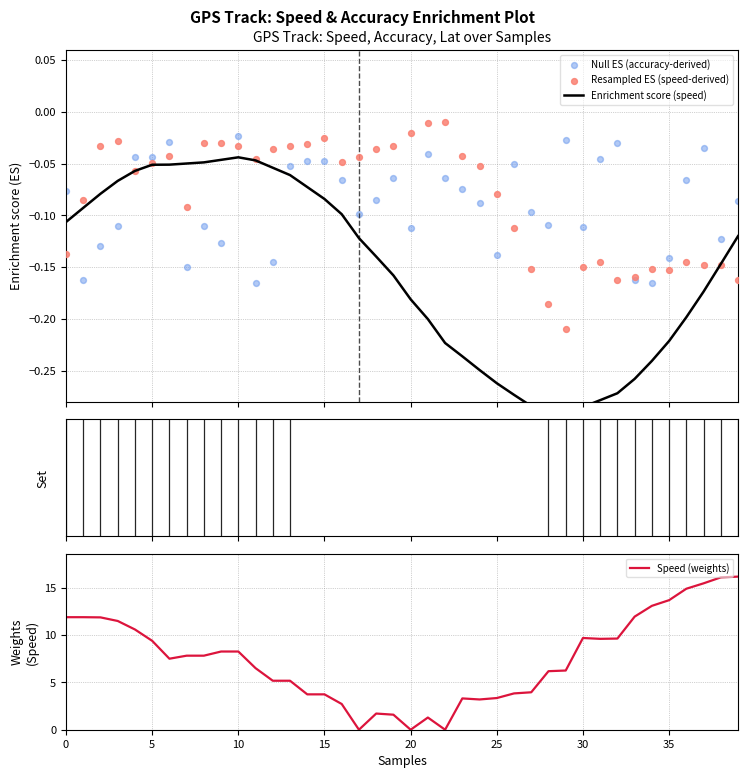

What are all the series names shown in the legend?

Enrichment score (speed), Null ES (accuracy-derived), Resampled ES (speed-derived), Speed (weights)